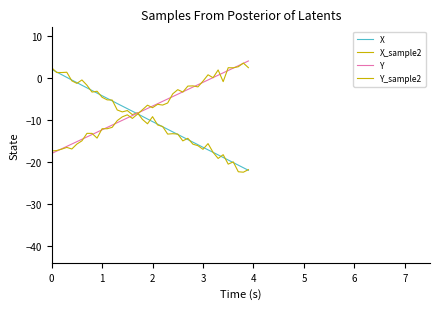

Reading right to left, what are all the values shown in this chart?

X: -22.0	-21.4	-20.8	-20.2	-19.6	-18.9	-18.3	-17.7	-17.1	-16.5	-15.9	-15.3	-14.7	-14.1	-13.5	-12.9	-12.3	-11.6	-11.0	-10.4	-9.8	-9.2	-8.6	-8.0	-7.3	-6.7	-6.1	-5.5	-4.9	-4.3	-3.6	-3.0	-2.4	-1.8	-1.1	-0.5	0.1	0.7	1.4	2.0
X_sample2: -21.8	-22.5	-22.3	-20.0	-20.5	-18.3	-19.2	-17.7	-15.7	-17.0	-16.1	-15.8	-14.4	-15.0	-13.4	-13.3	-13.4	-11.6	-11.2	-9.2	-10.9	-9.9	-8.3	-8.8	-7.8	-8.1	-7.7	-5.3	-5.2	-4.6	-3.2	-3.4	-1.8	-0.5	-1.3	-0.7	1.3	1.3	1.3	2.4
Y: 4.0	3.4	2.9	2.3	1.7	1.2	0.6	0.0	-0.5	-1.1	-1.6	-2.2	-2.8	-3.3	-3.9	-4.5	-5.0	-5.6	-6.2	-6.7	-7.3	-7.9	-8.4	-9.0	-9.6	-10.1	-10.7	-11.2	-11.8	-12.4	-12.9	-13.5	-14.1	-14.6	-15.2	-15.8	-16.3	-16.9	-17.4	-18.0
Y_sample2: 2.4	3.5	2.6	2.4	2.4	-0.9	1.9	0.0	0.7	-0.8	-2.2	-1.9	-2.0	-3.4	-2.8	-3.8	-6.0	-6.5	-6.3	-7.1	-6.5	-7.6	-8.7	-9.7	-8.8	-9.3	-10.2	-11.8	-12.1	-12.1	-14.3	-13.2	-13.2	-15.0	-15.8	-16.9	-16.6	-17.0	-17.3	-17.4